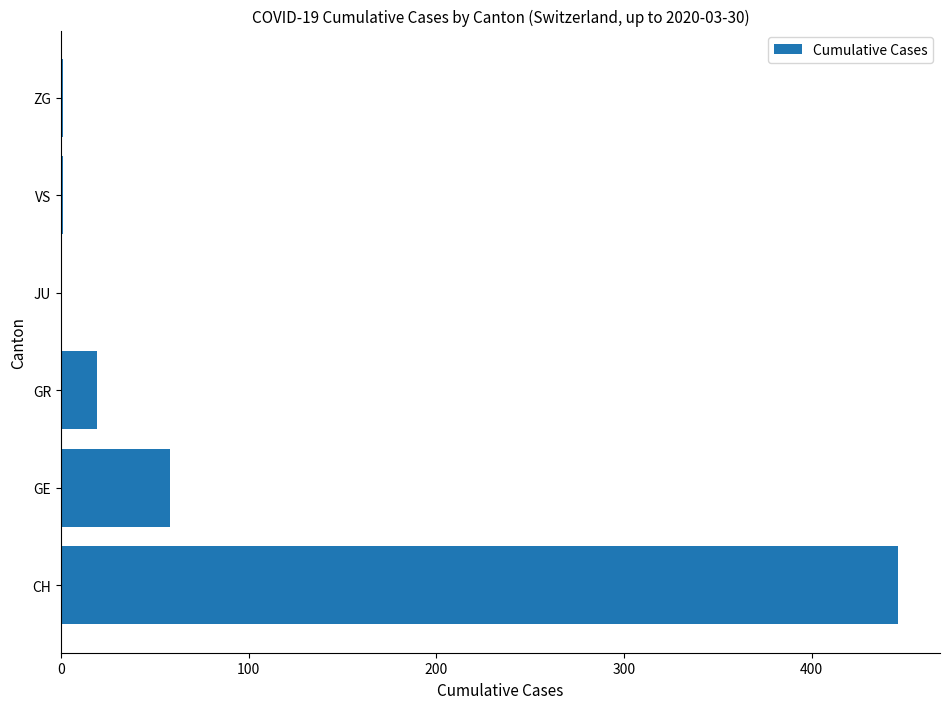

Are the bars grouped side by side (vs. stacked)?

No